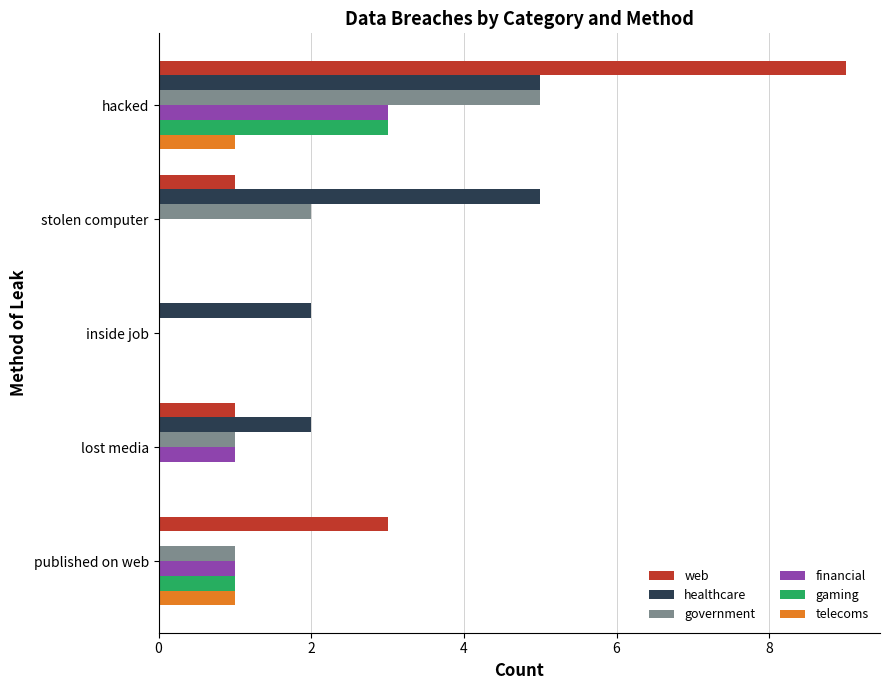

Which series has the largest range (max minus min)?

web